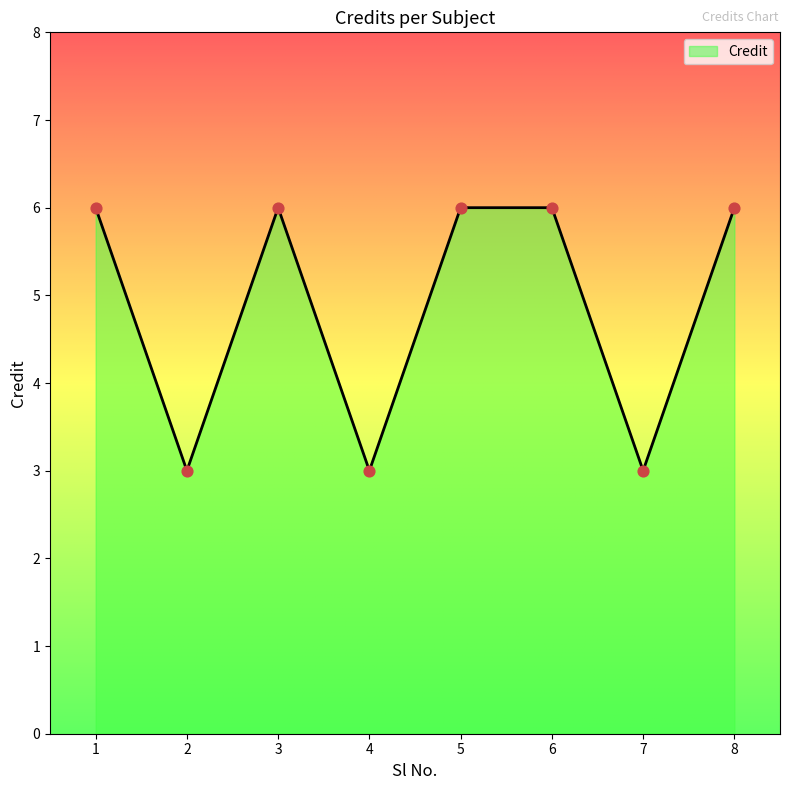

What is the ratio of the value at 1 to the value at 6?

1.0